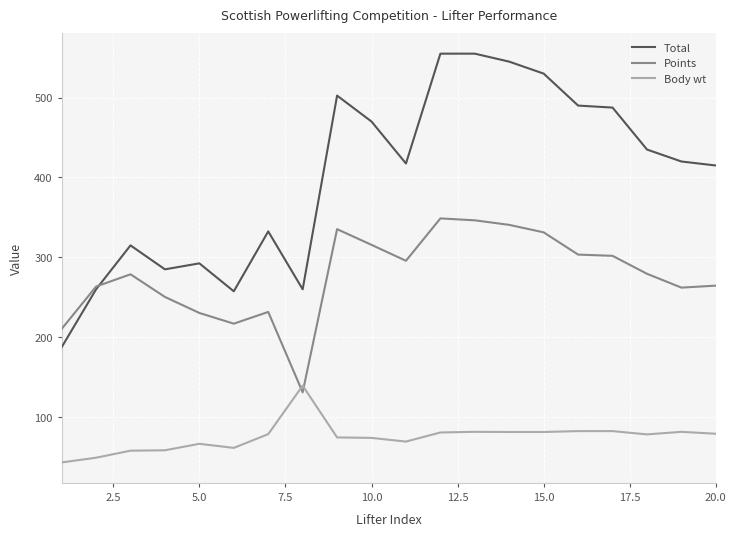

Which series has the largest range (max minus min)?

Total